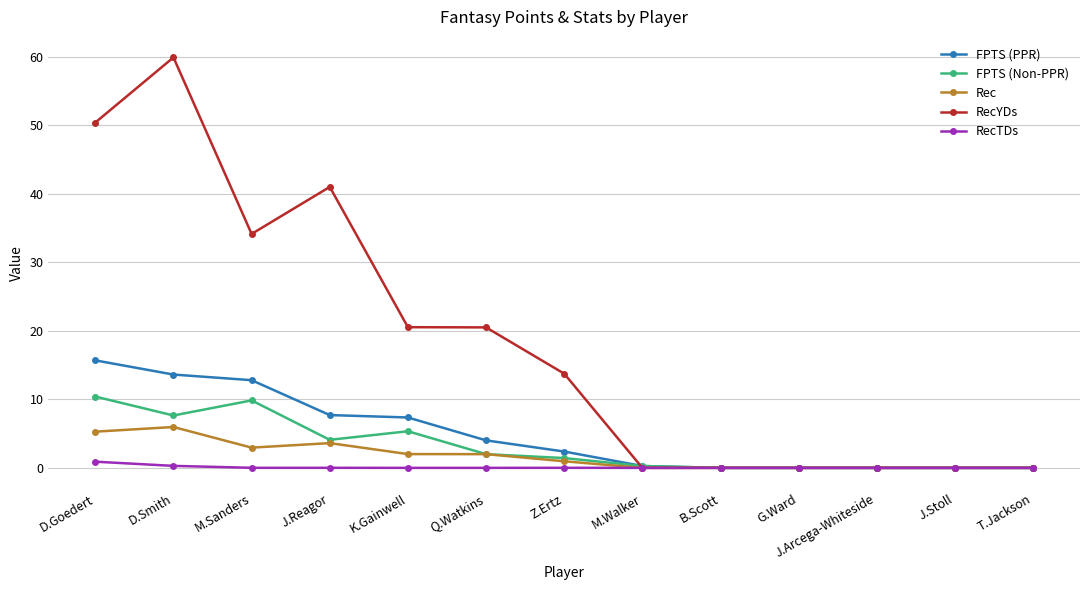

How many lines are shown in the chart?

5